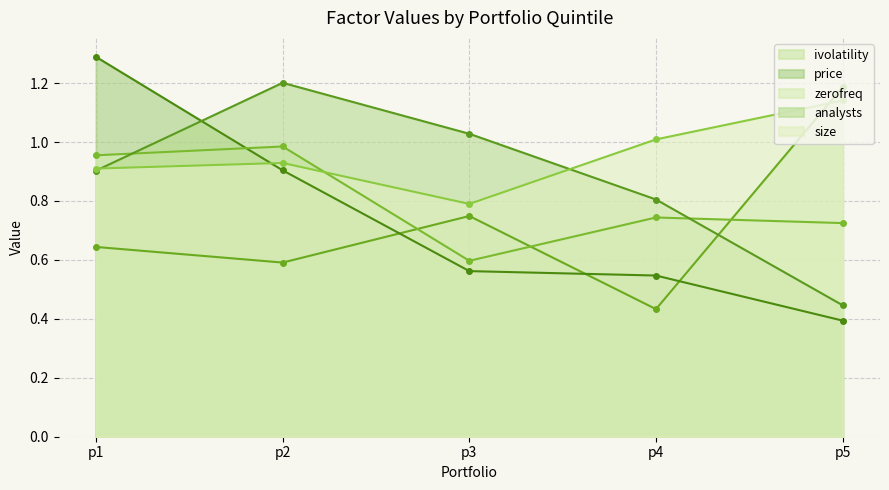

What is the sum of all ivolatility values?

3.6